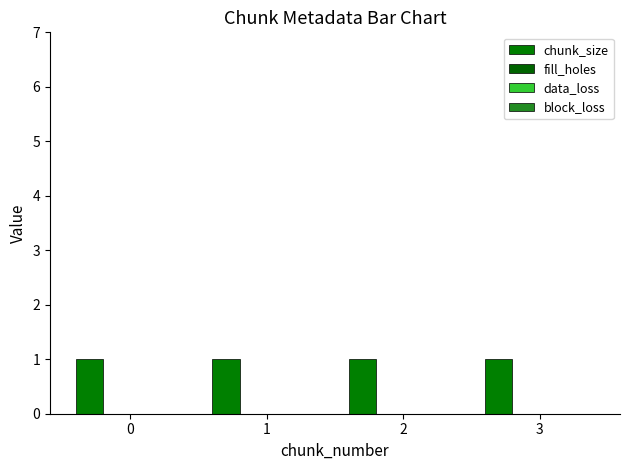

Which series has the widest spread of values?

chunk_size